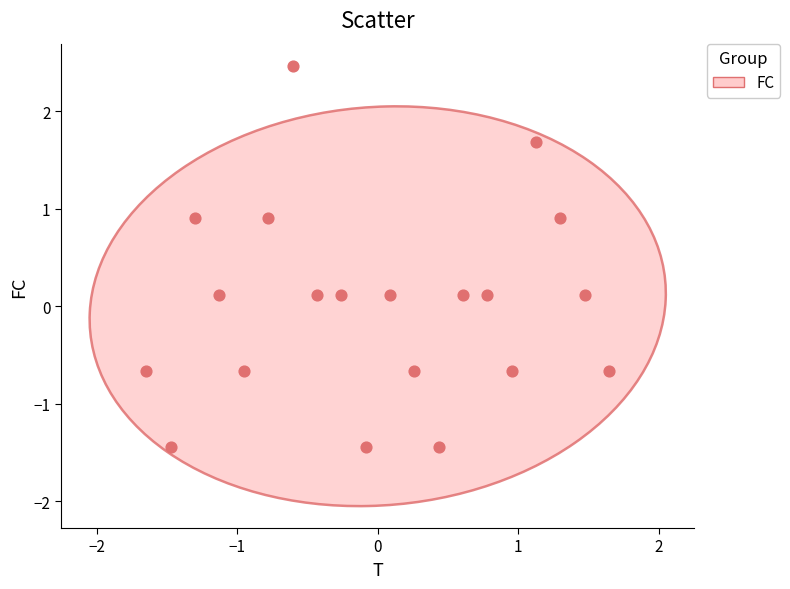

What is the range of Y values (max minus min)?

3.9